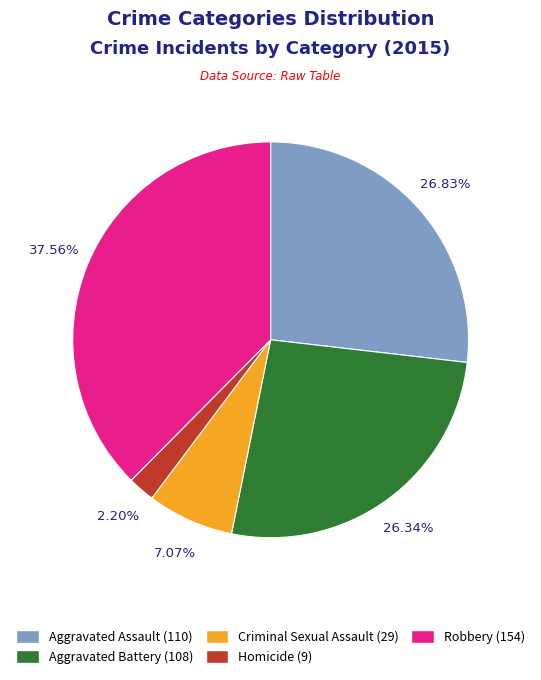

To the nearest percent, what percentage of the pie is Aggravated Battery?

26%